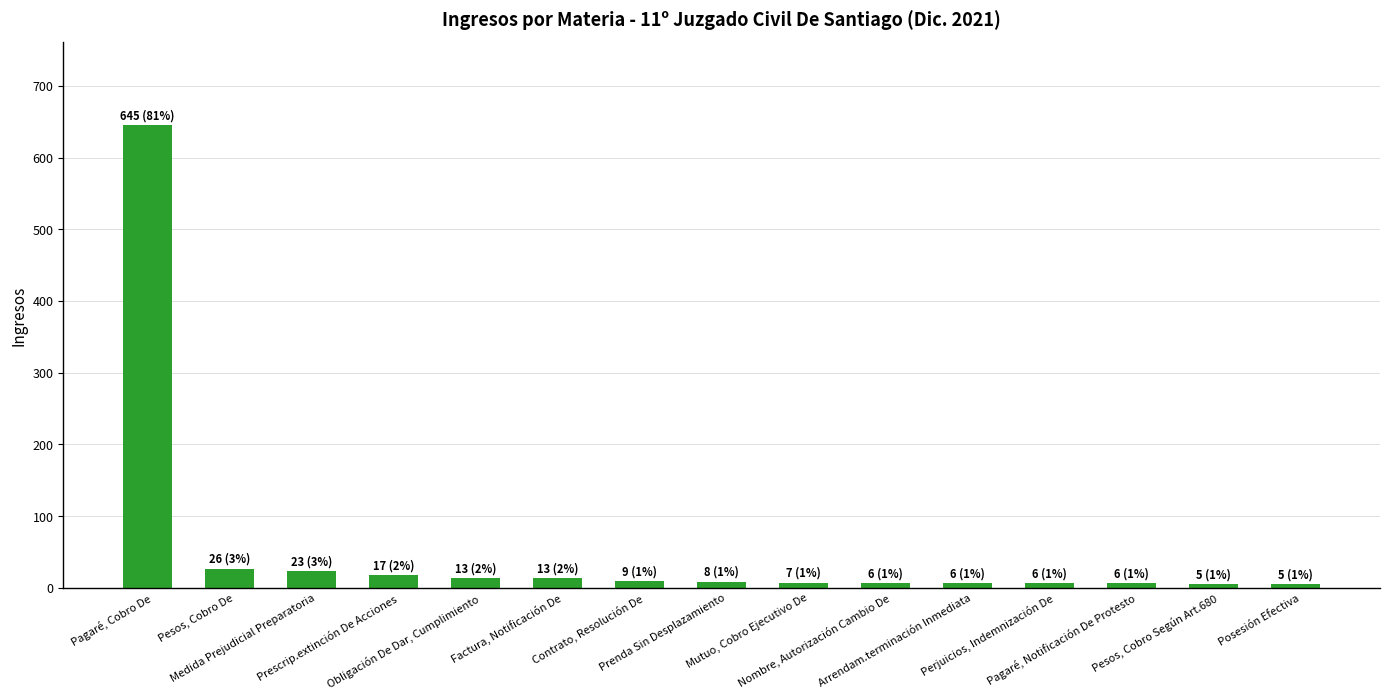

What is the difference between the values at Posesión Efectiva and Prenda Sin Desplazamiento?

3